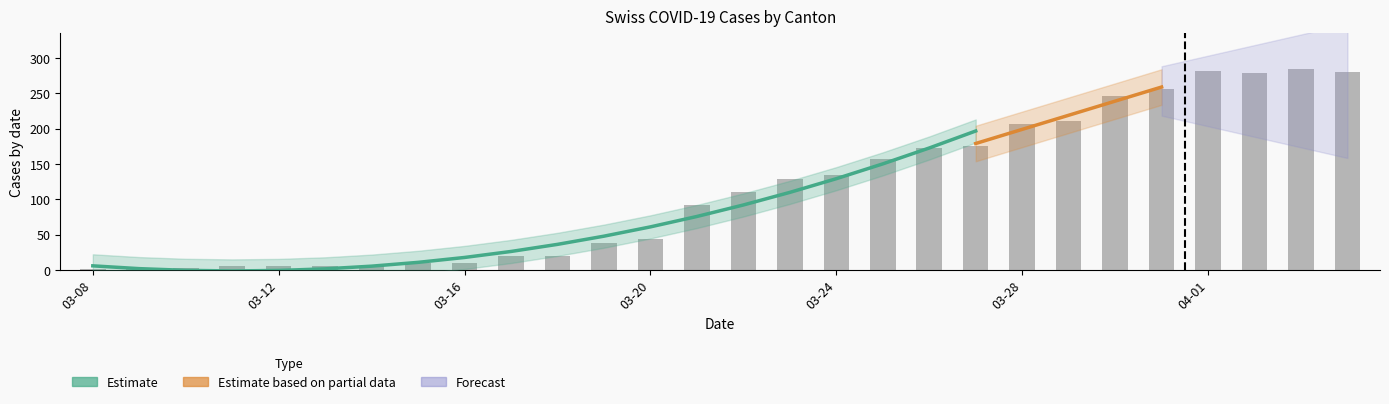

At how many categories does at least one series exceed 203?

8